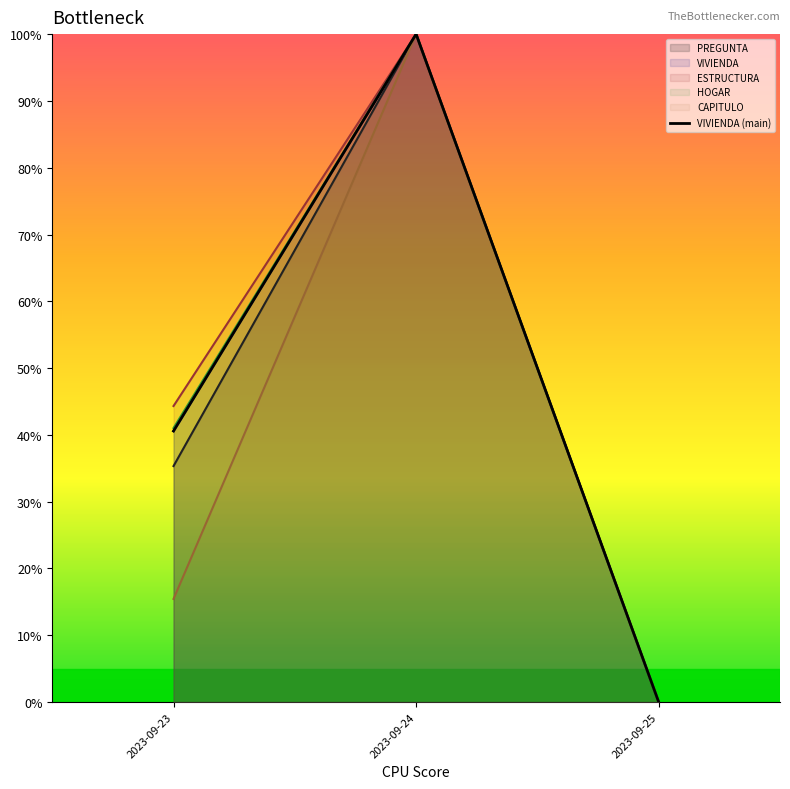

Reading left to right, what are all the values shown in this chart?

40.6	100.0	0.0